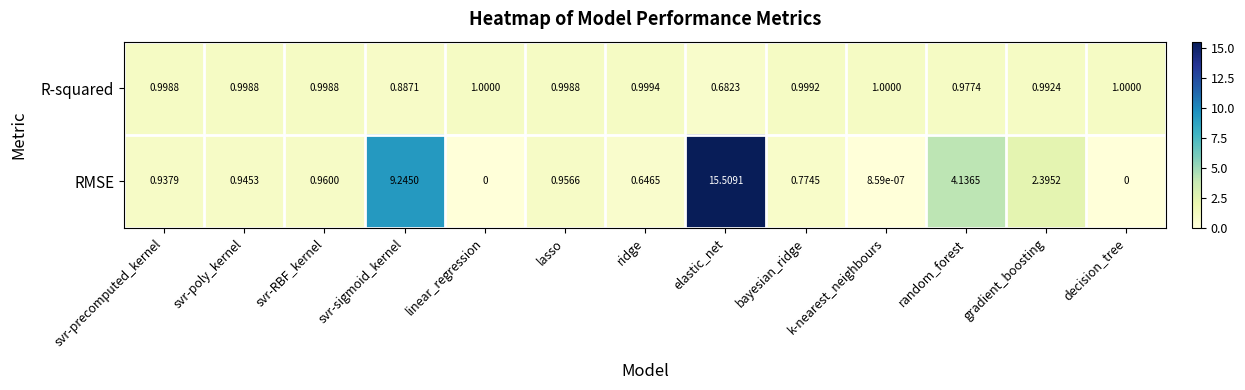

Which series has the largest total across all categories?

RMSE